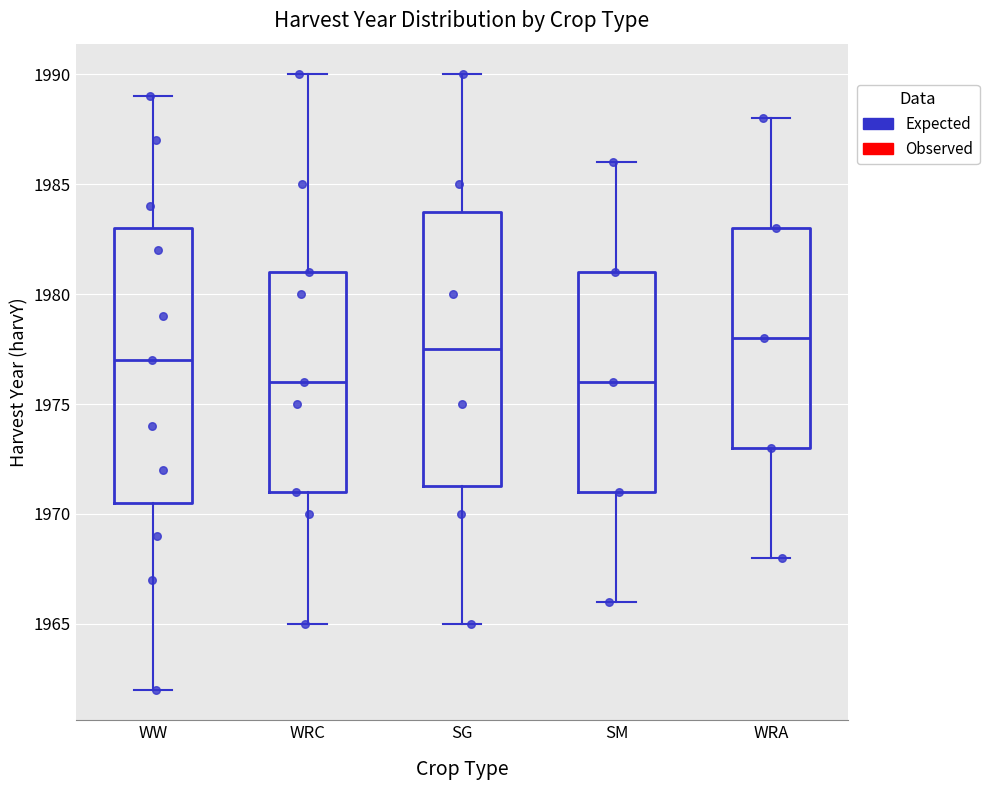

Reading left to right, transcribe this box plot: for each box, give where its median line is, the range the box spans, and where its two whiskers end, as read against the y-axis. The values are not printed on the chart, so give them approximately, as read against the axis.

WW: median 1977.0, box 1970.5 to 1983.0, whiskers 1962.0 to 1989.0
WRC: median 1976.0, box 1971.0 to 1981.0, whiskers 1965.0 to 1990.0
SG: median 1977.5, box 1971.5 to 1984.0, whiskers 1965.0 to 1990.0
SM: median 1976.0, box 1971.0 to 1981.0, whiskers 1966.0 to 1986.0
WRA: median 1978.0, box 1973.0 to 1983.0, whiskers 1968.0 to 1988.0